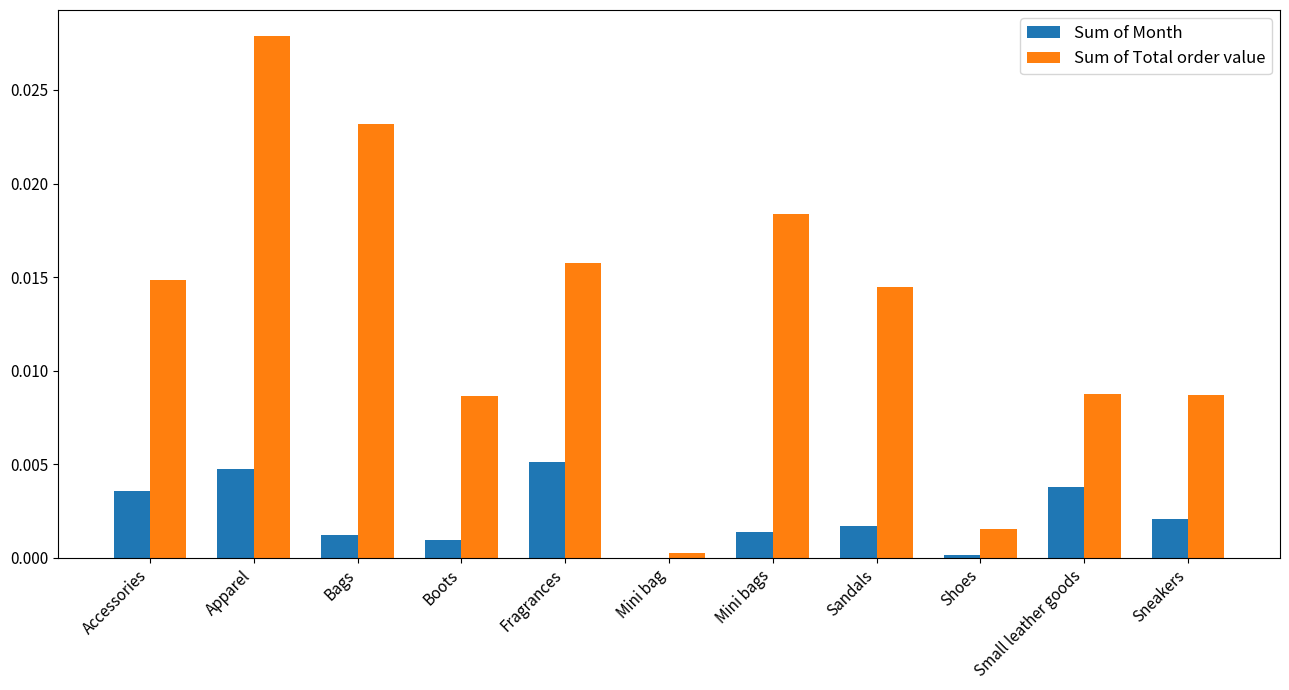

Which series changed the most between Sandals and Sneakers?

Sum of Total order value